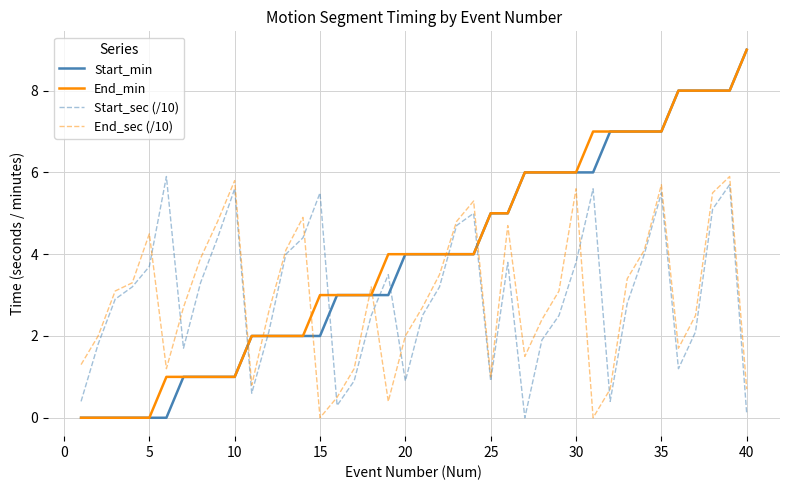

At how many categories does at least one series exceed 0?

40